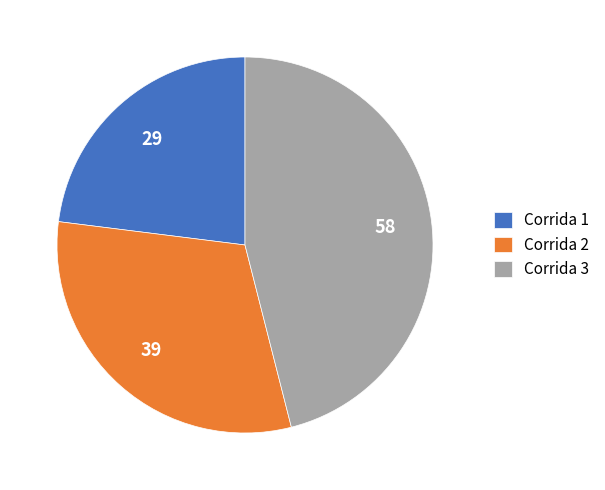

Which category has the biggest portion of the pie?

Corrida 3